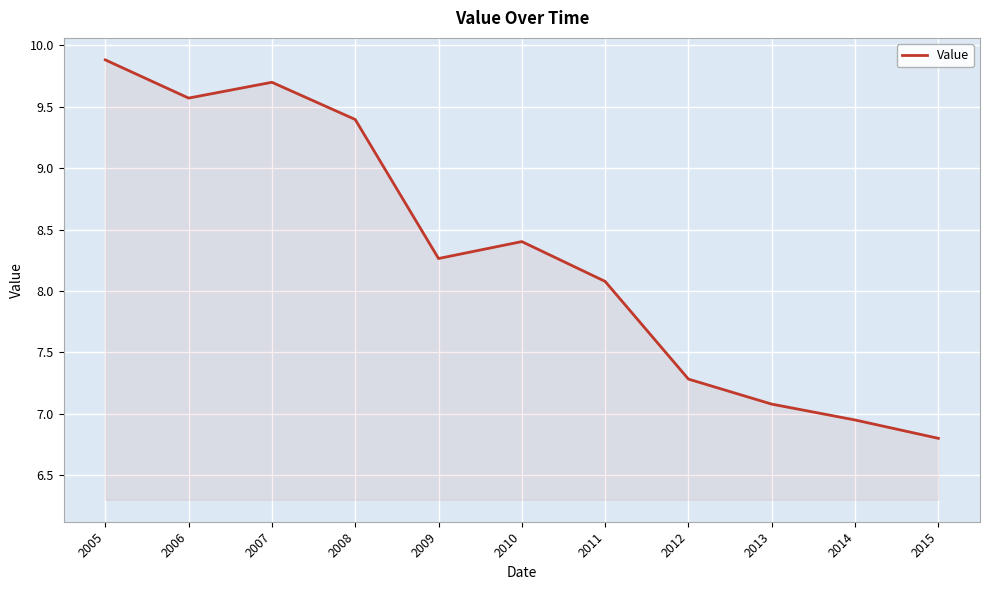

List the labels in order of value, smallest first.

2015, 2014, 2013, 2012, 2011, 2009, 2010, 2008, 2006, 2007, 2005